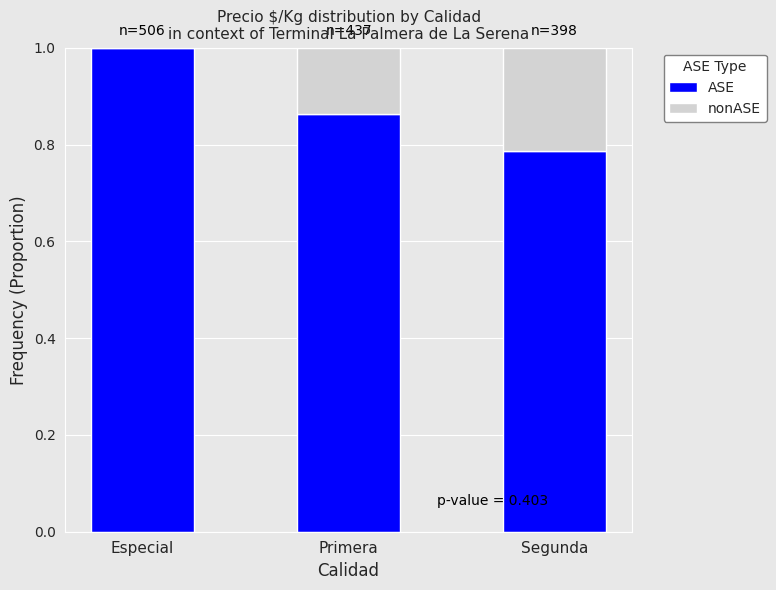

The ASE series shows 1.0 at Especial. True or false?

True